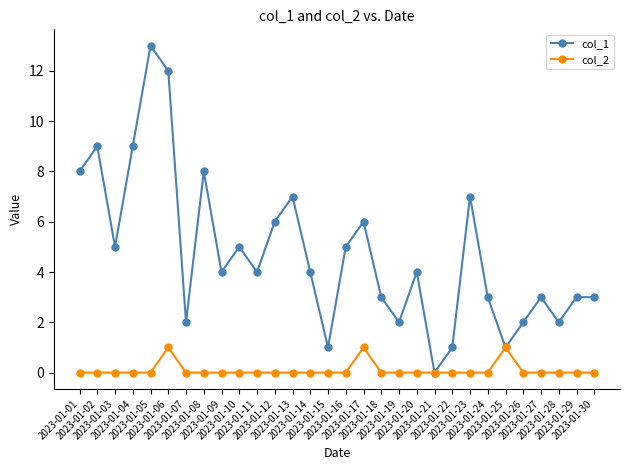

Where is the first local maximum for col_1?

2023-01-02